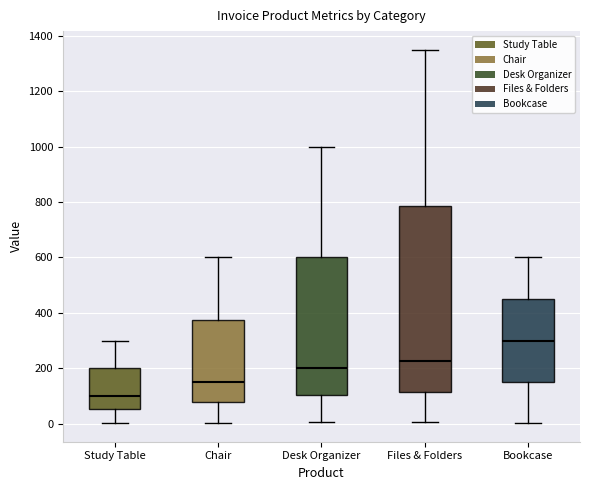

Reading left to right, transcribe this box plot: for each box, give where its median line is, the range the box spans, and where its two whiskers end, as read against the y-axis. The values are not printed on the chart, so give them approximately, as read against the axis.

Study Table: median 100, box 60 to 200, whiskers 0 to 300
Chair: median 160, box 80 to 380, whiskers 0 to 600
Desk Organizer: median 200, box 100 to 600, whiskers 0 to 1000
Files & Folders: median 220, box 120 to 780, whiskers 0 to 1360
Bookcase: median 300, box 160 to 460, whiskers 0 to 600